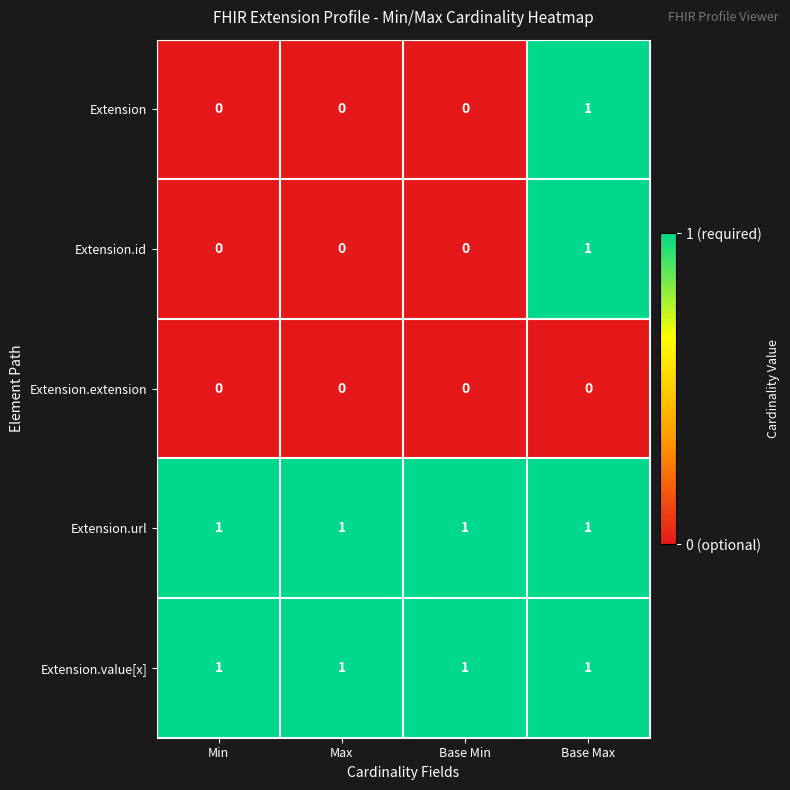

At which category is the sum across all series the highest?

Base Max